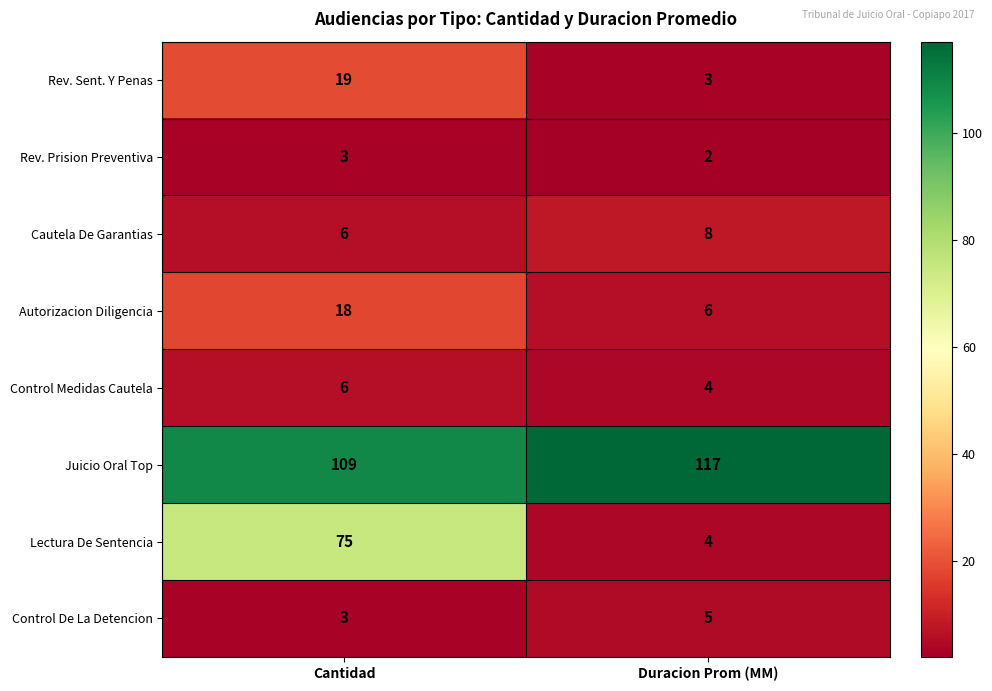

What is the average value of the Cautela De Garantias series?

7